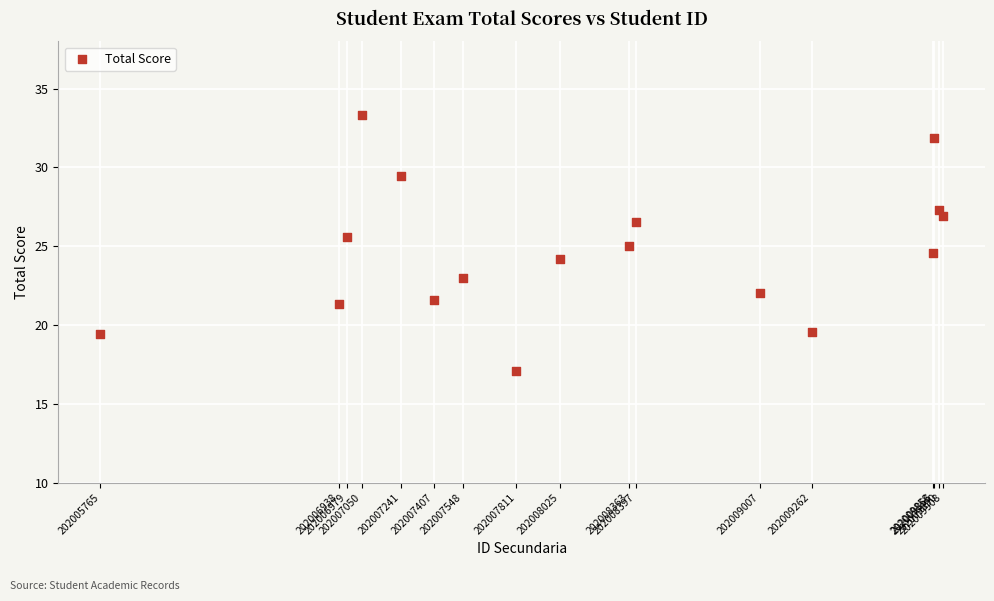

What is the range of Y values (max minus min)?

16.2